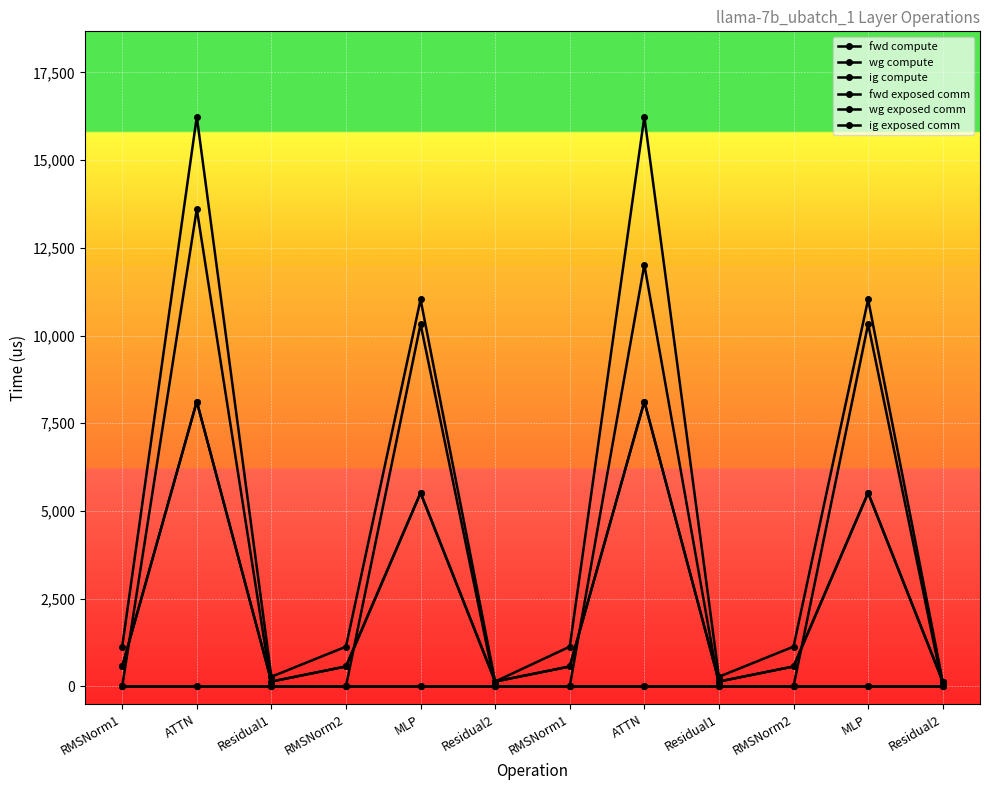

Does the chart have visible grid lines?

Yes